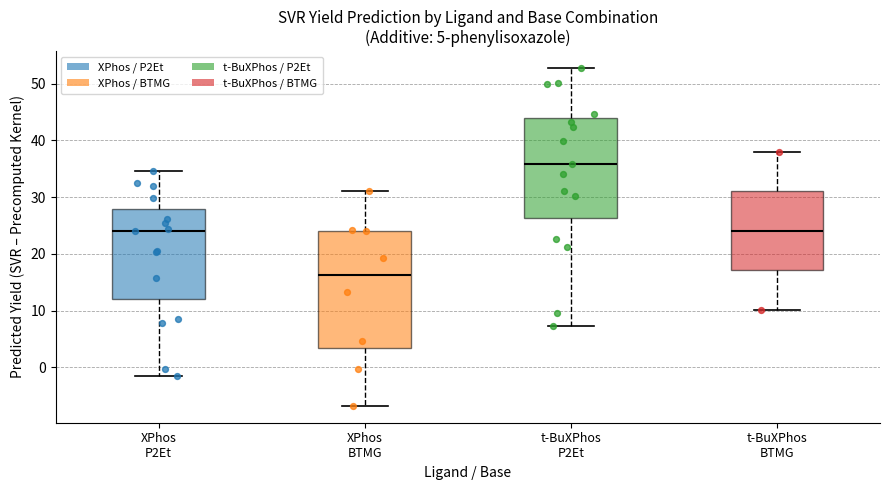

Comparing the boxes themselves (not the whiskers), which one is the tallest?

XPhos BTMG